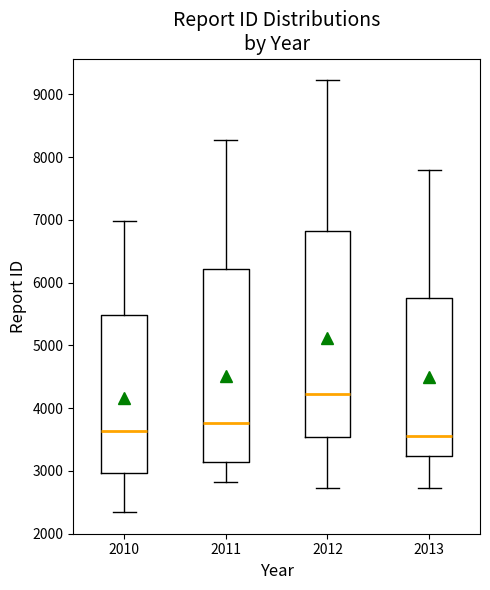

Where is the upper edge of the box at x = 2012 on the y-axis? The values are not printed on the chart, so give them approximately, as read against the axis.

6800